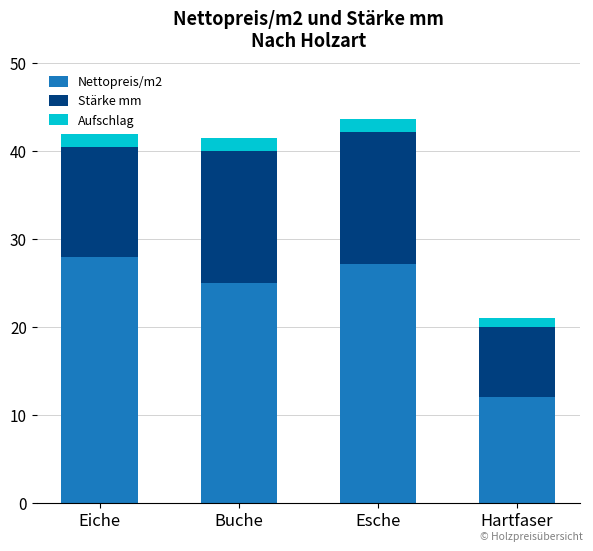

Which category has the highest value in the Nettopreis/m2 series?

Eiche